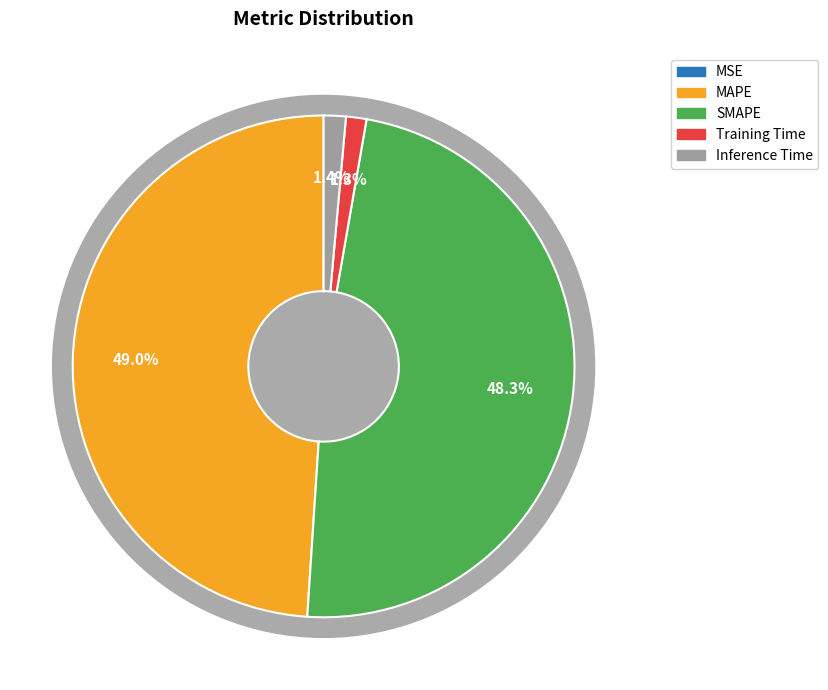

To the nearest percent, what is the difference between the Inference Time and MAPE slice percentages?

48%